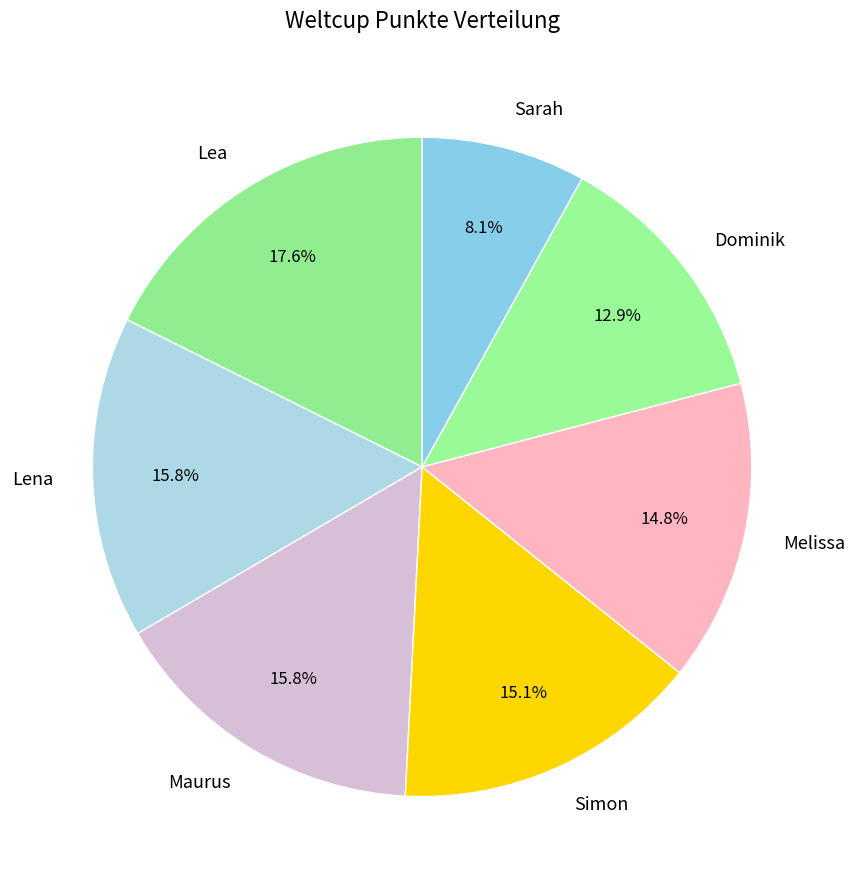

Is it true that Sarah is 1% of the pie?

False